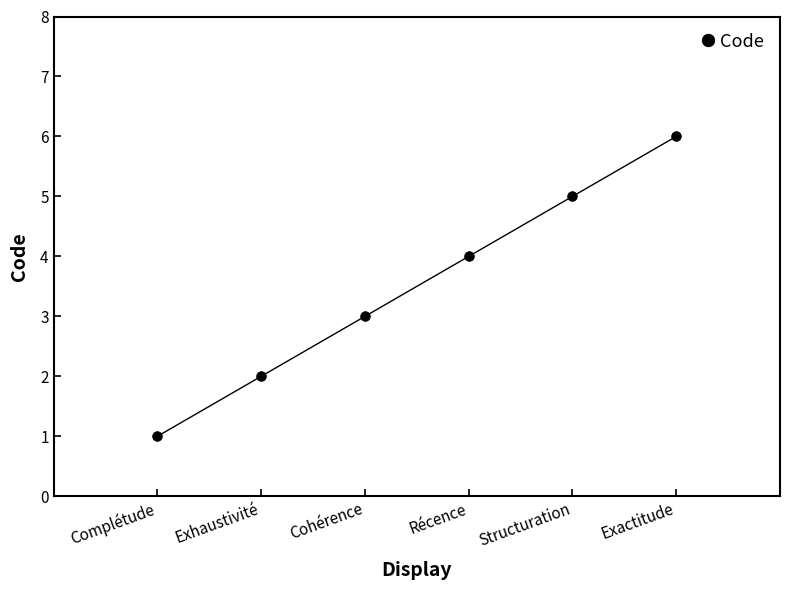

What is the change in value from Complétude to Récence?

+3